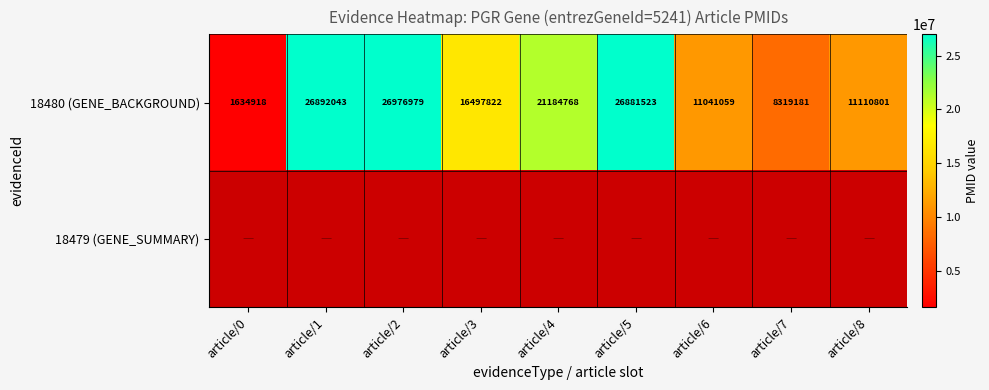

What is the sum of the 18480 (GENE_BACKGROUND) values at article/2 and article/7?

35296160